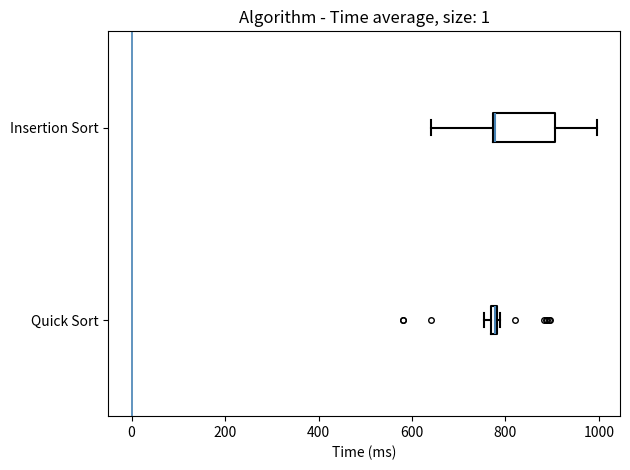

Comparing the boxes themselves (not the whiskers), which one is the widest?

Insertion Sort